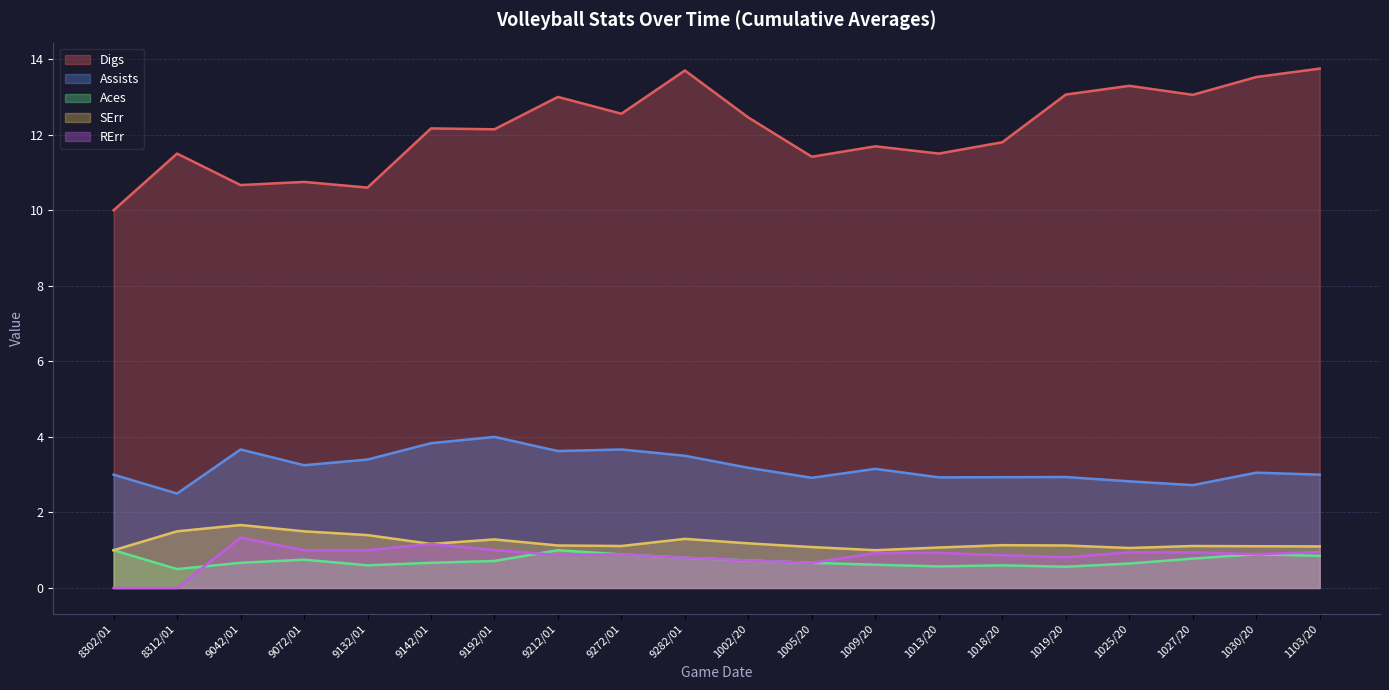

True or false: RErr and SErr intersect in this chart.

False